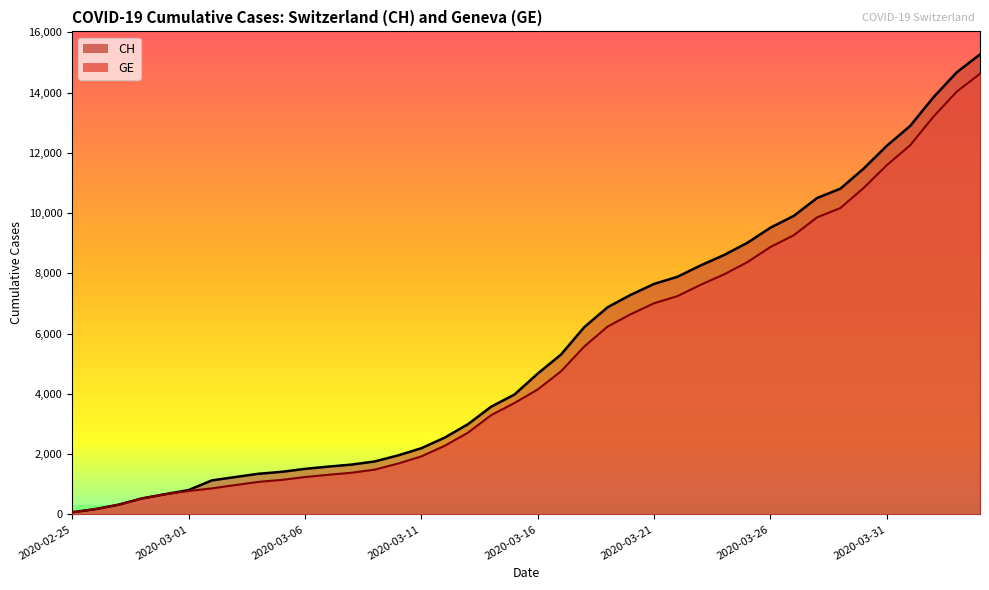

What position from the right is 2020-03-11?

25